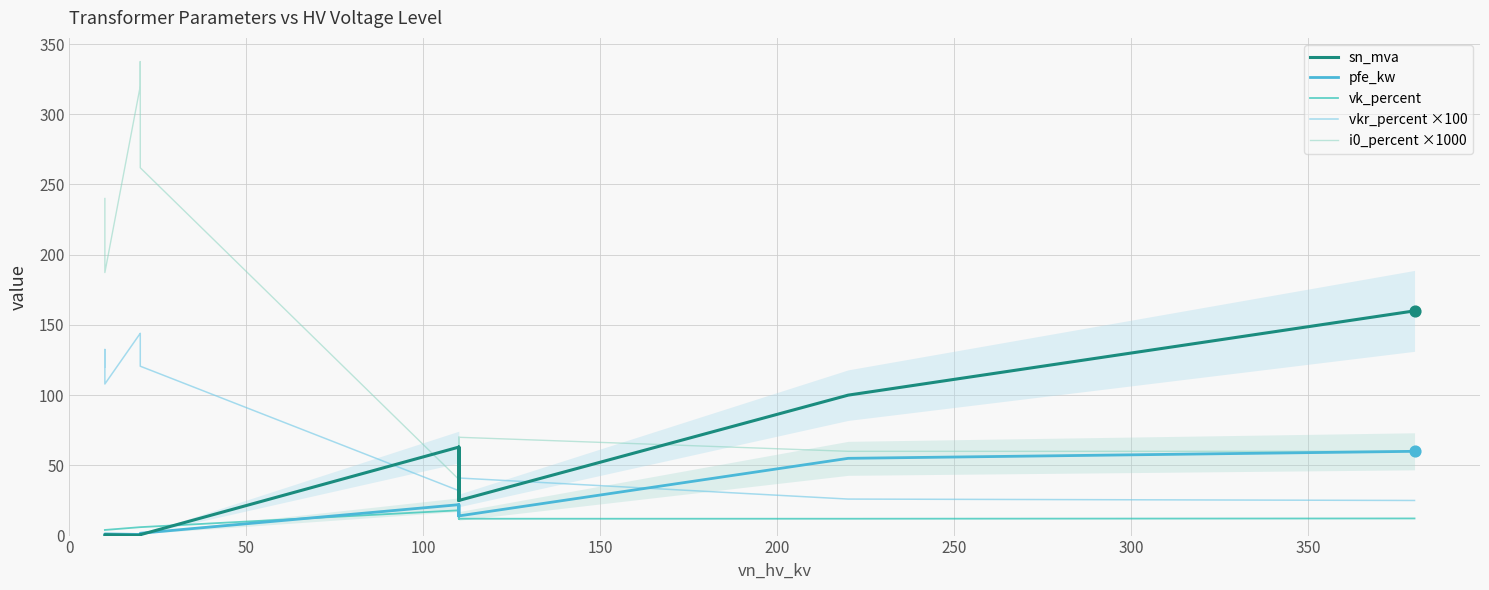

What are all the series names shown in the legend?

sn_mva, pfe_kw, vk_percent, vkr_percent ×100, i0_percent ×1000